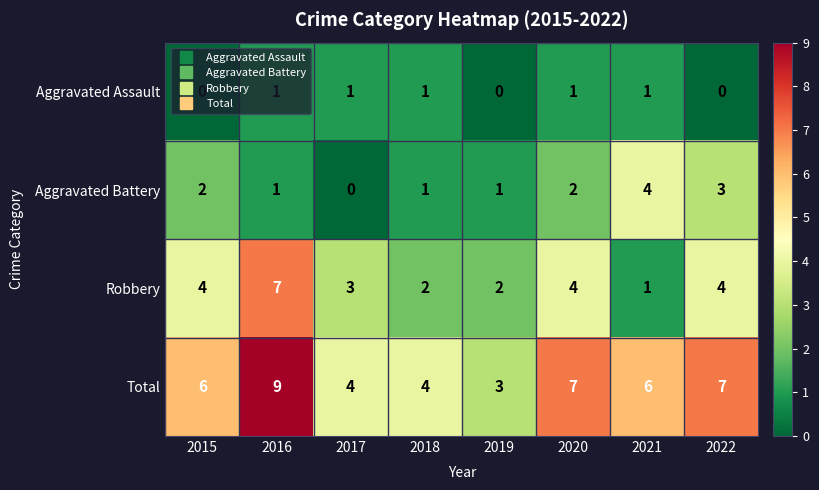

Is it true that Robbery equals 0 at 2021?

False